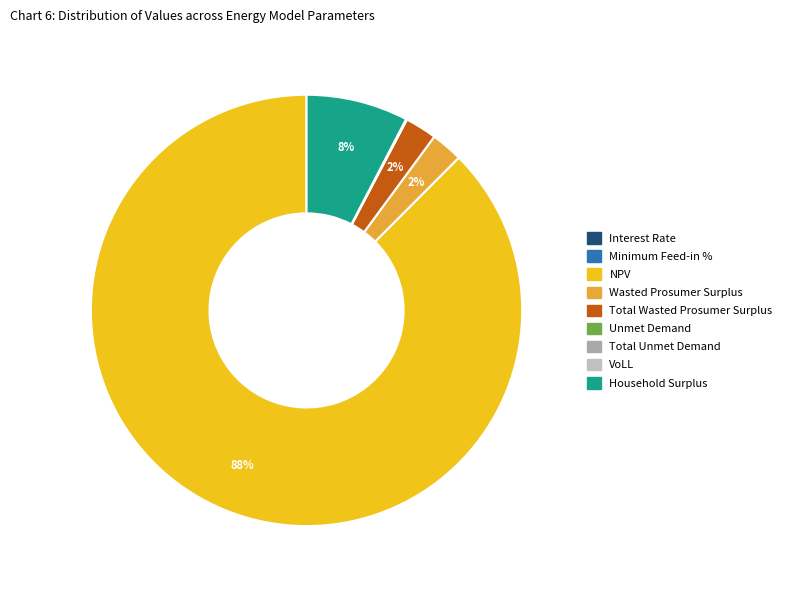

Is it true that Total Wasted Prosumer Surplus is 17% of the pie?

False